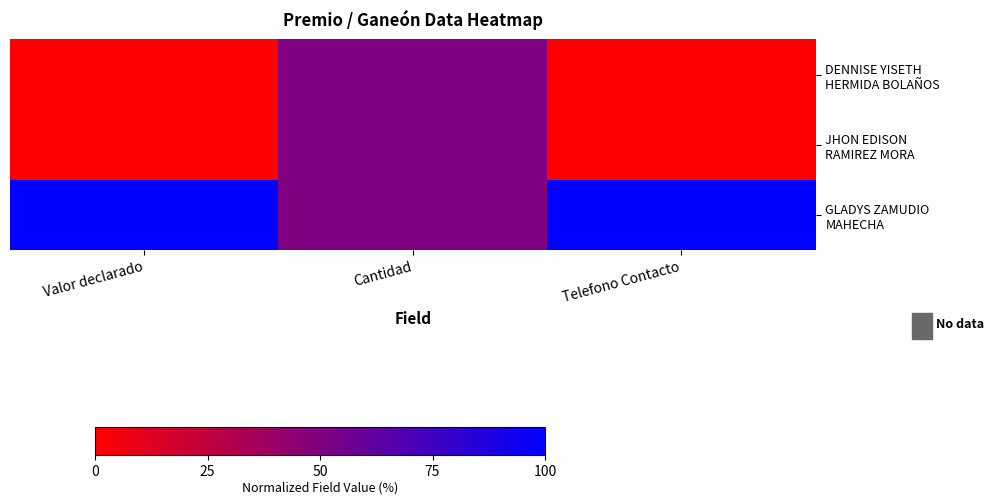

Rank the series at Valor declarado from lowest to highest value.

DENNISE YISETH HERMIDA BOLAÑOS, JHON EDISON RAMIREZ MORA, GLADYS ZAMUDIO MAHECHA